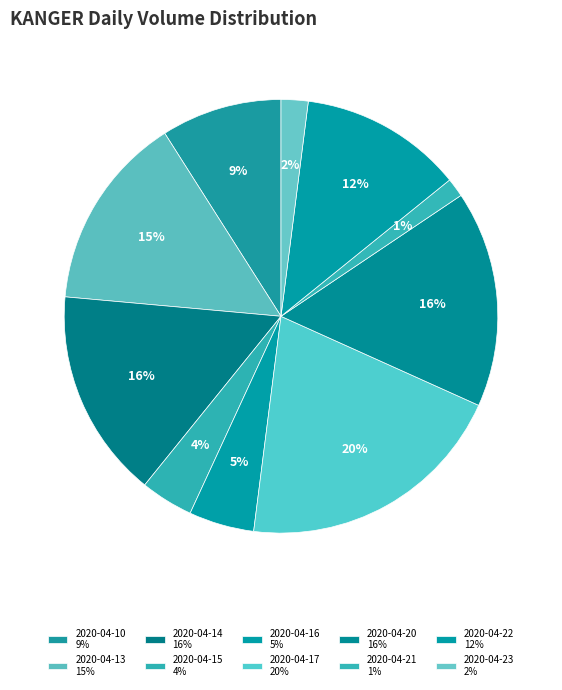

To the nearest percent, what portion does 2020-04-15 represent?

4%